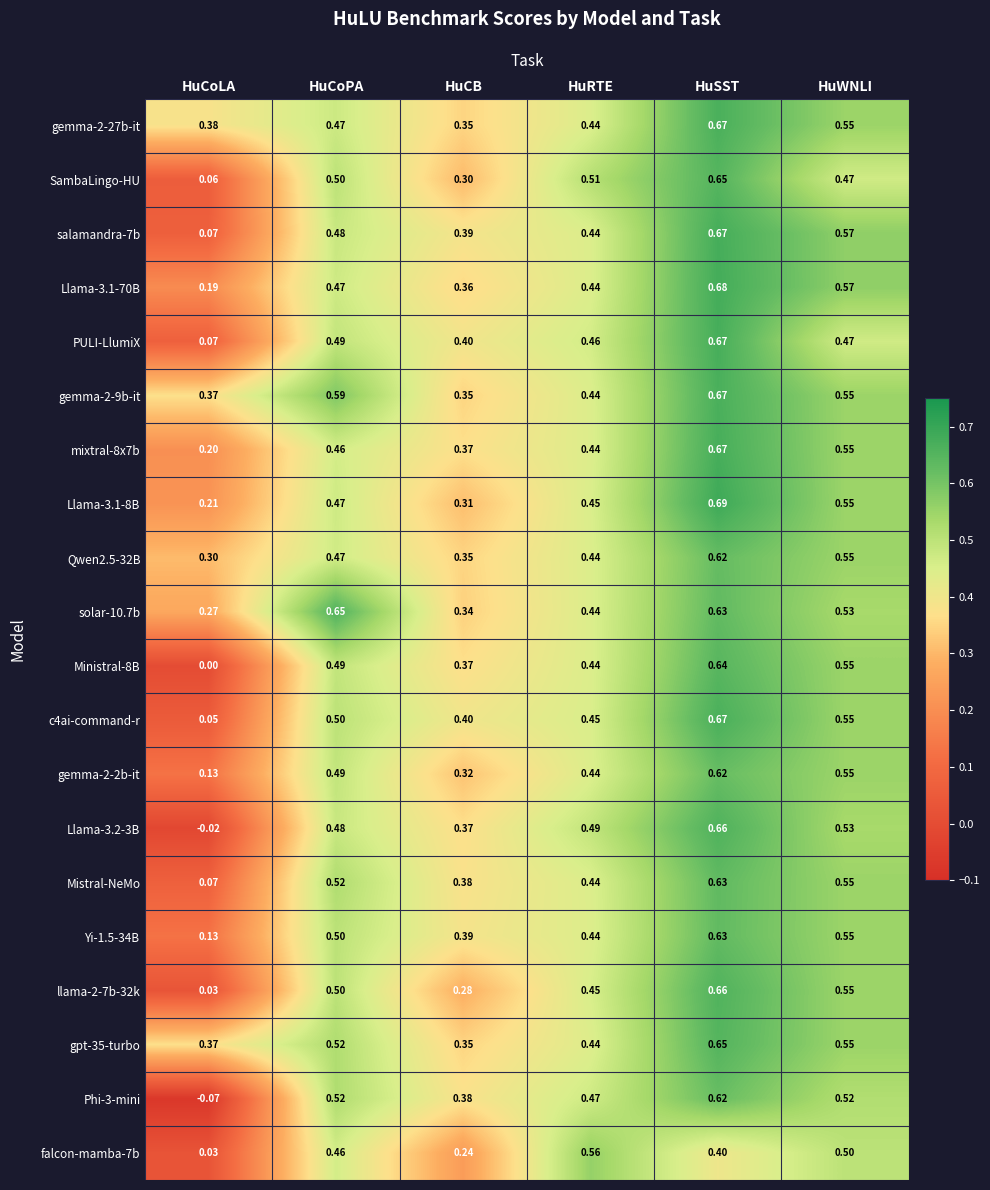

At which category is the sum across all series the highest?

HuSST